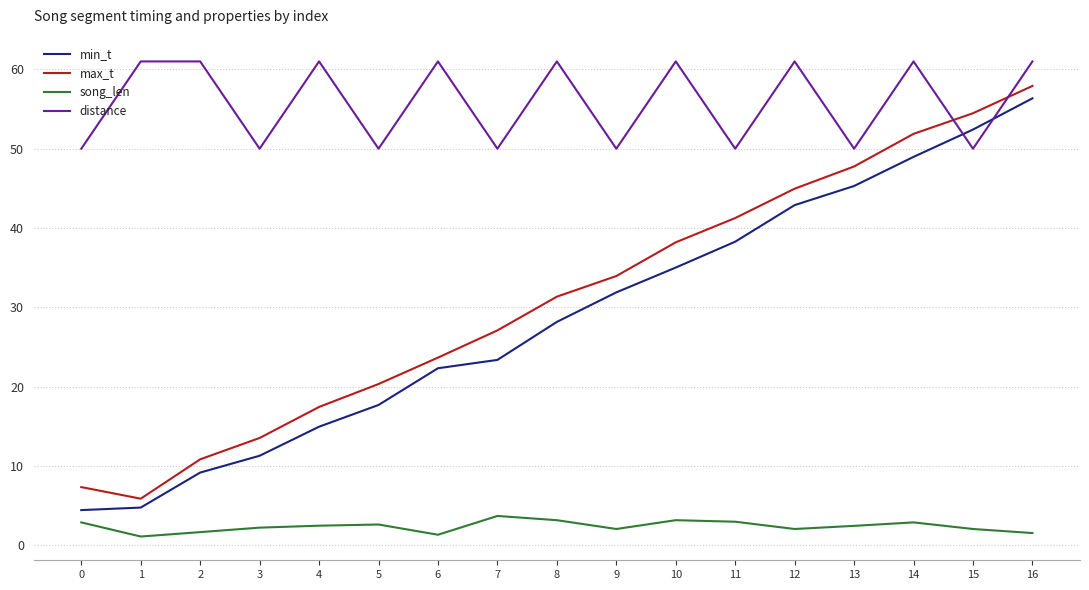

What is the sum of the distance values at 11 and 0?

100.0